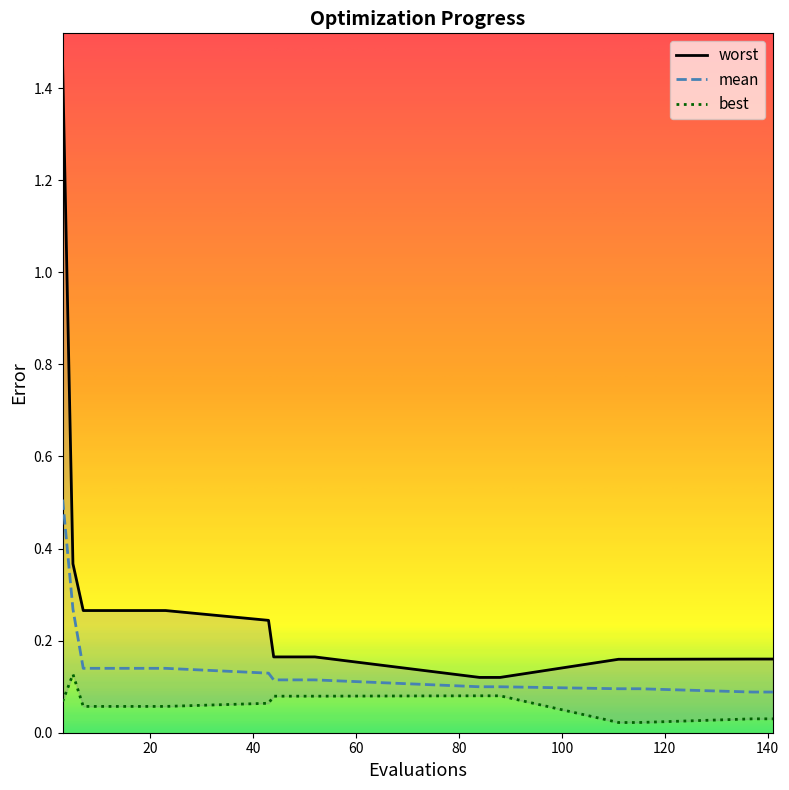

True or false: worst and best intersect in this chart.

False